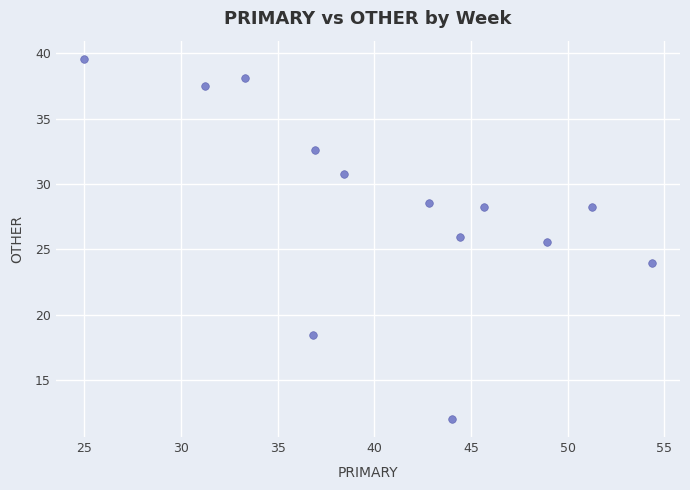

What Y value in the scatter plot is closest to 25?

25.5